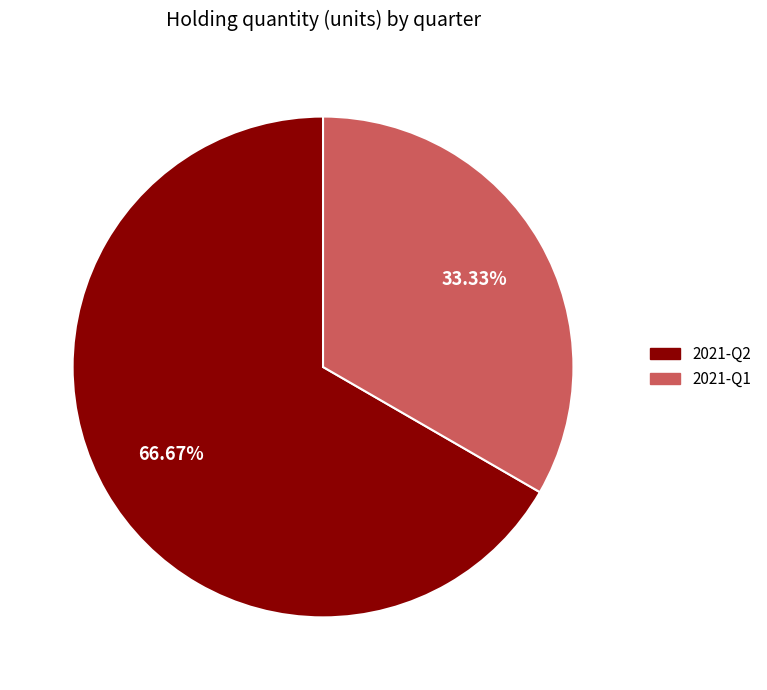

What percentage is the 2021-Q2 slice, to the nearest percent?

67%